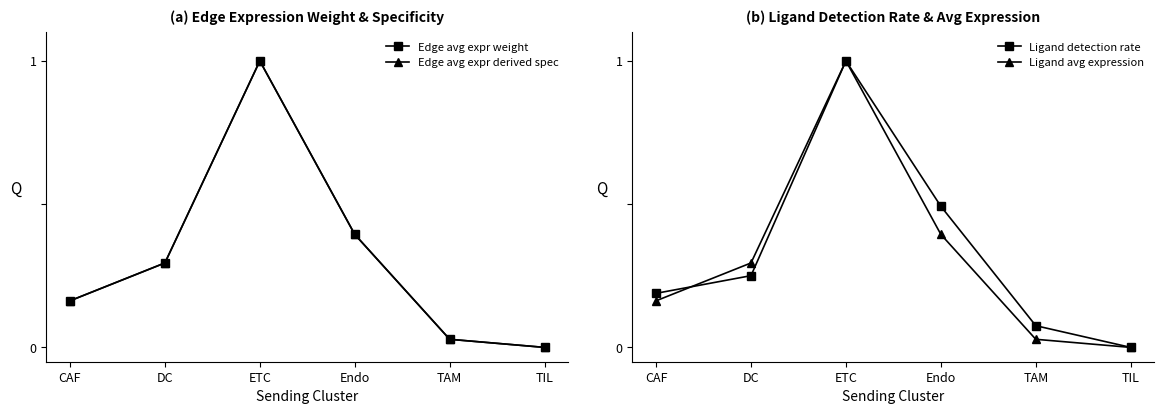

What is the average value of the Edge avg expr derived spec series?

0.3